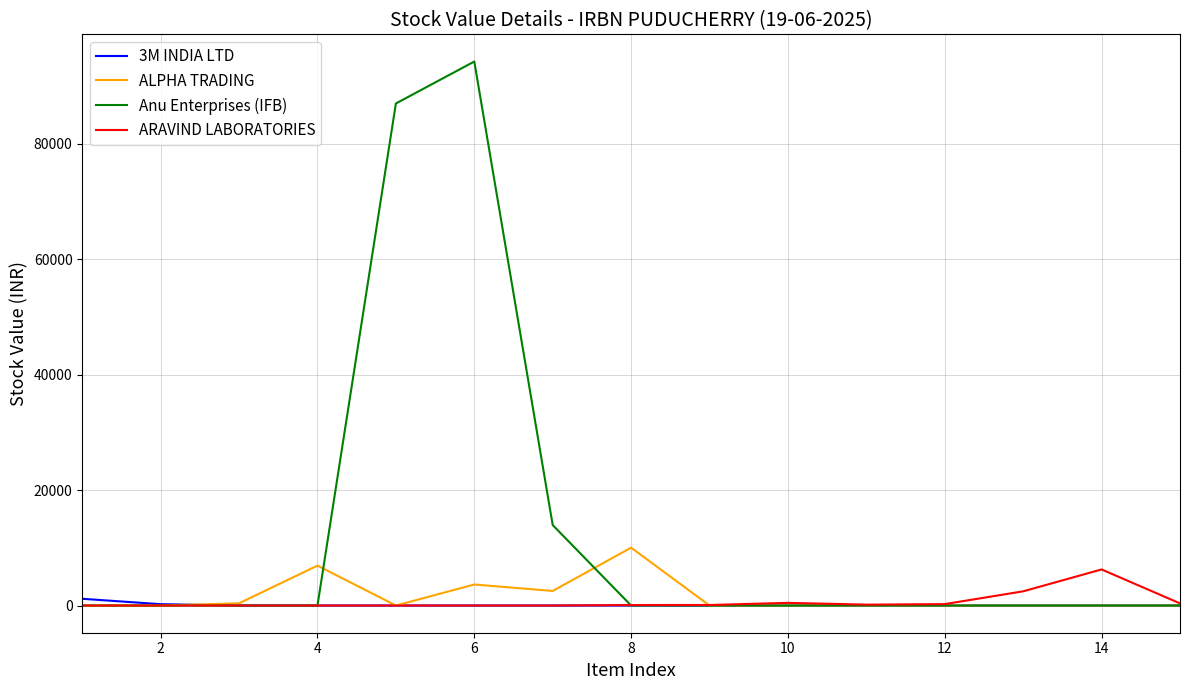

Which series has the largest total across all categories?

Anu Enterprises (IFB)